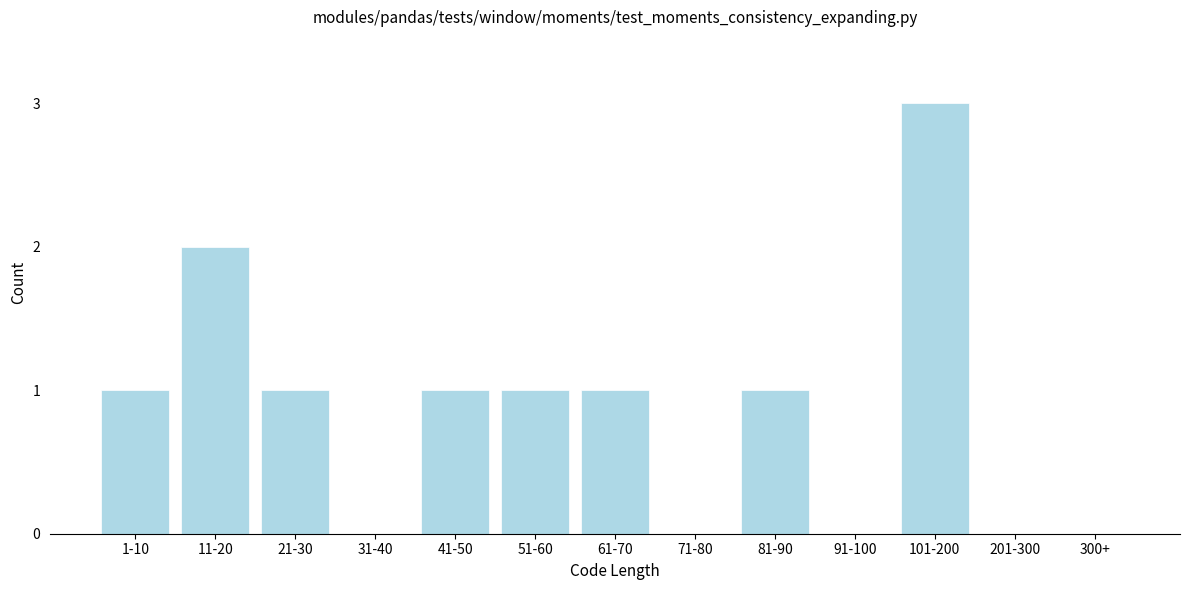

Reading right to left, transcribe all the data shown in this chart.

300+=0	201-300=0	101-200=3	91-100=0	81-90=1	71-80=0	61-70=1	51-60=1	41-50=1	31-40=0	21-30=1	11-20=2	1-10=1